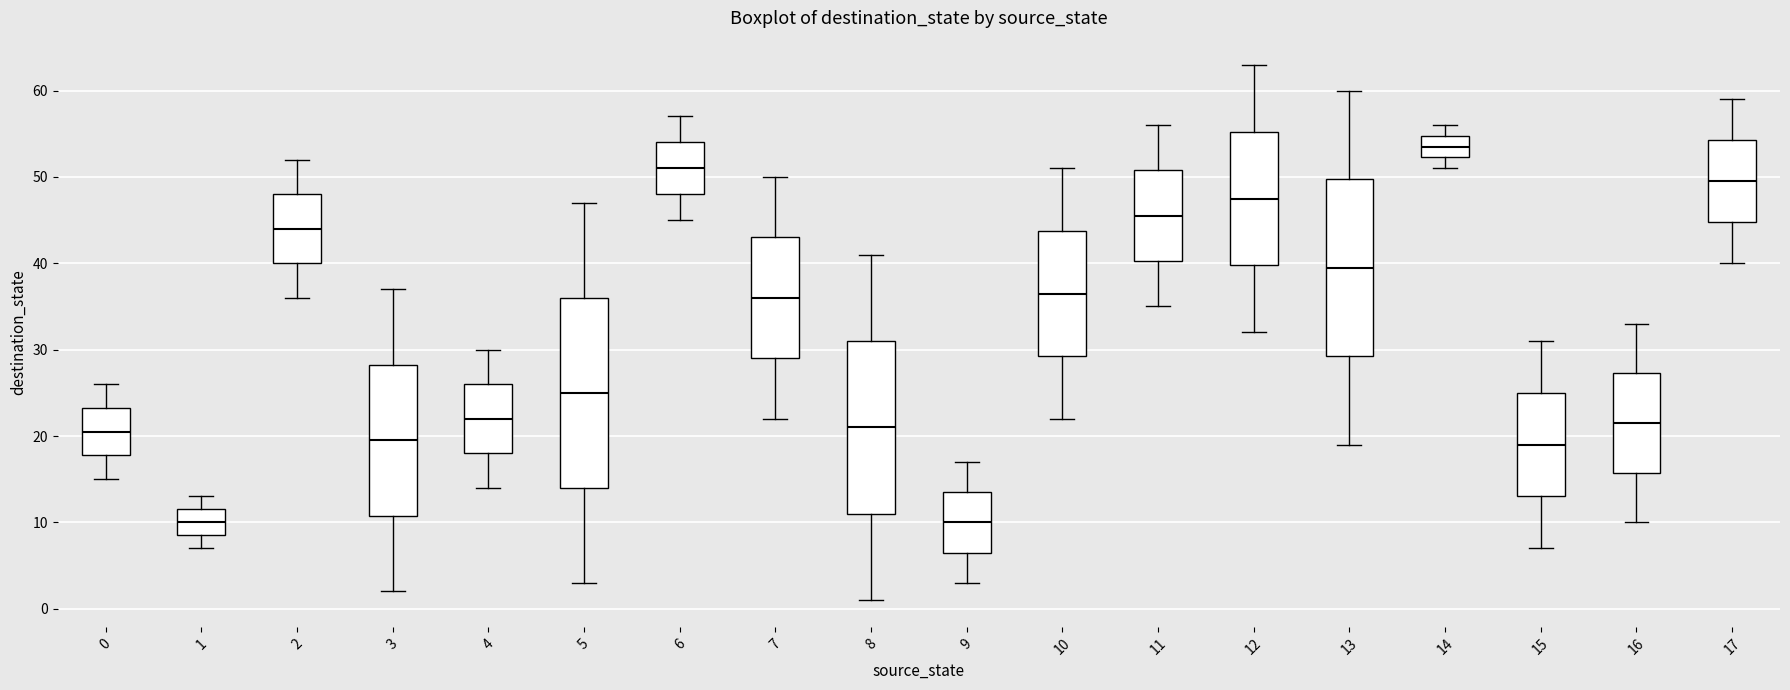

Comparing the boxes themselves (not the whiskers), which one is the tallest?

5